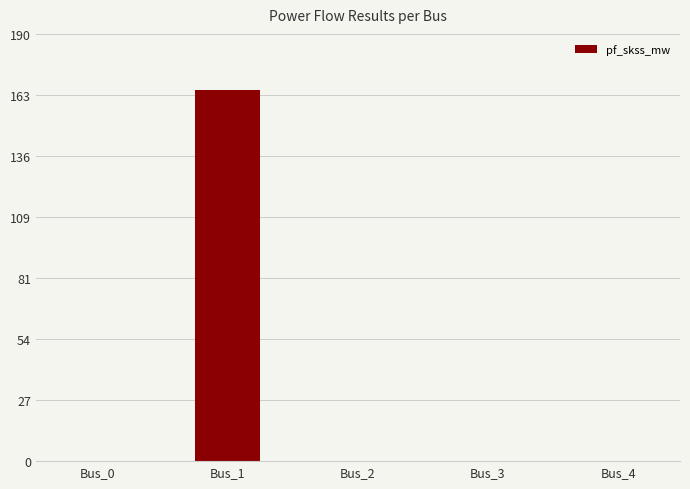

The chart shows a value of 0.0 at Bus_2. True or false?

True